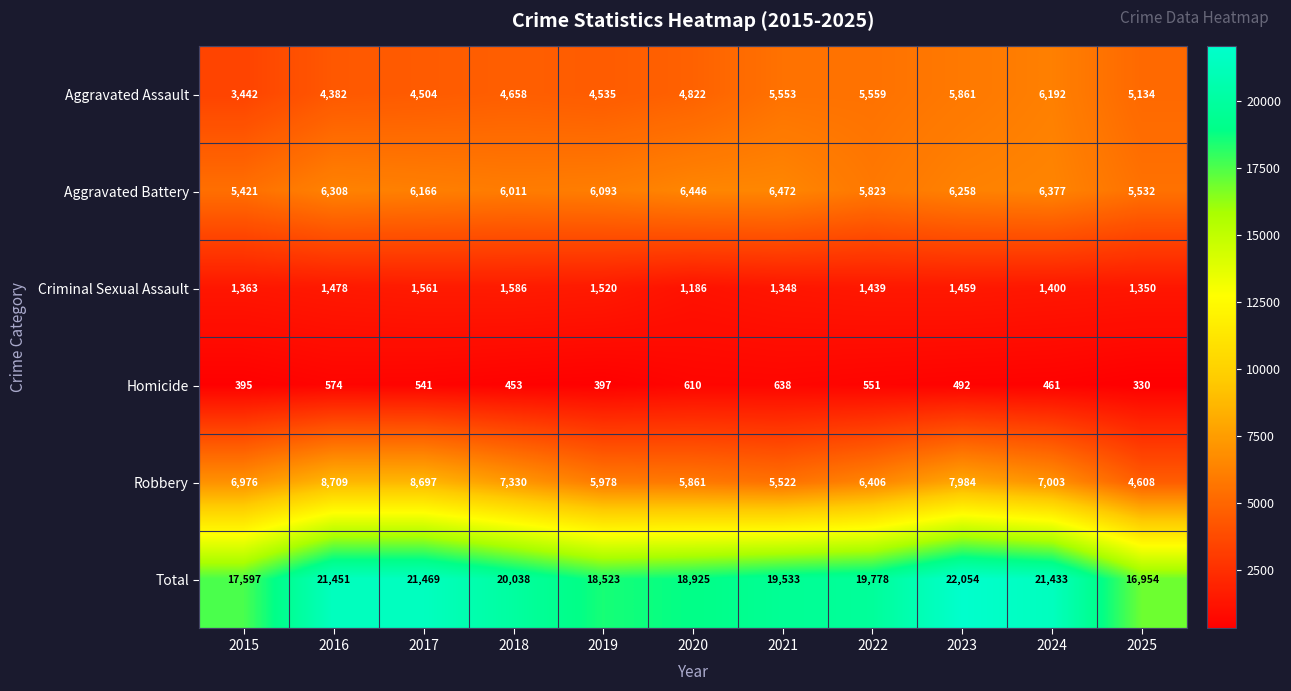

The value of Total at 2023 is 4922. True or false?

False